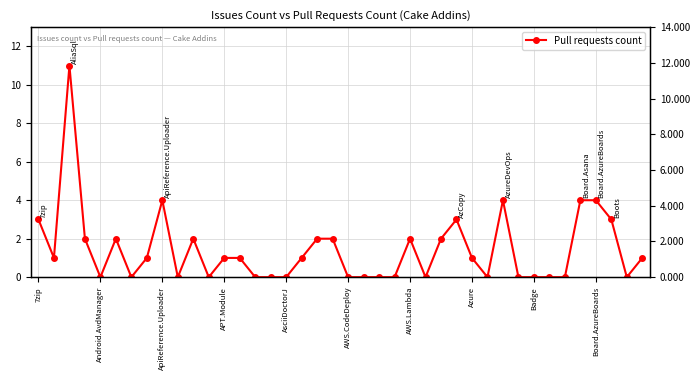

True or false: the data has more than 0 interior local peaks.

True